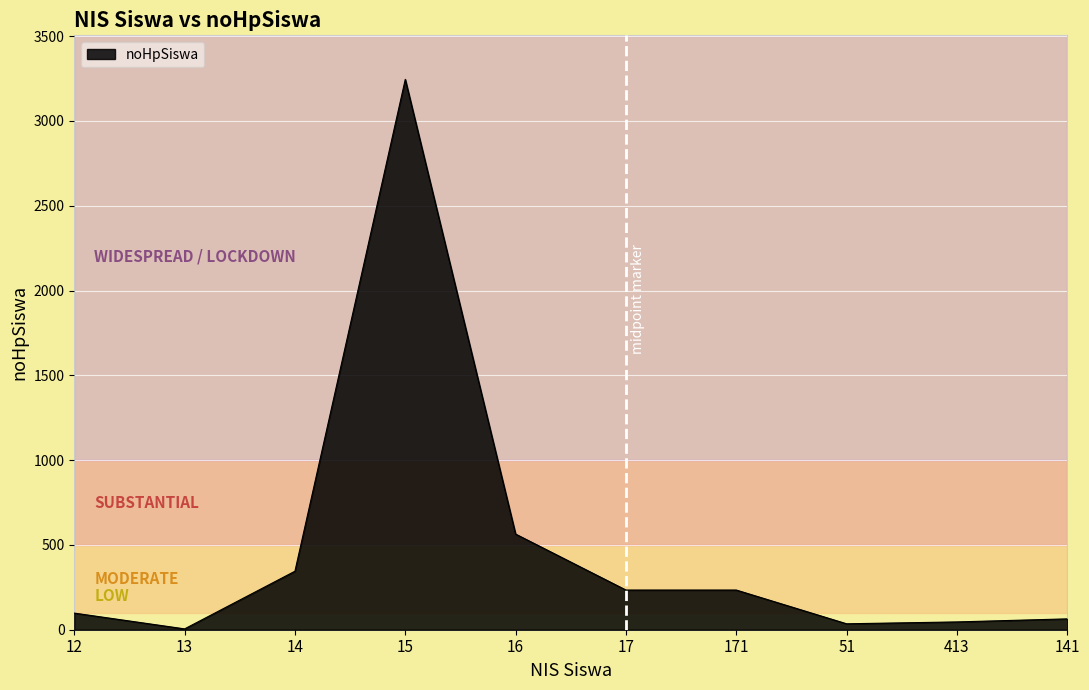

What is the difference between the maximum and minimum values?

3240